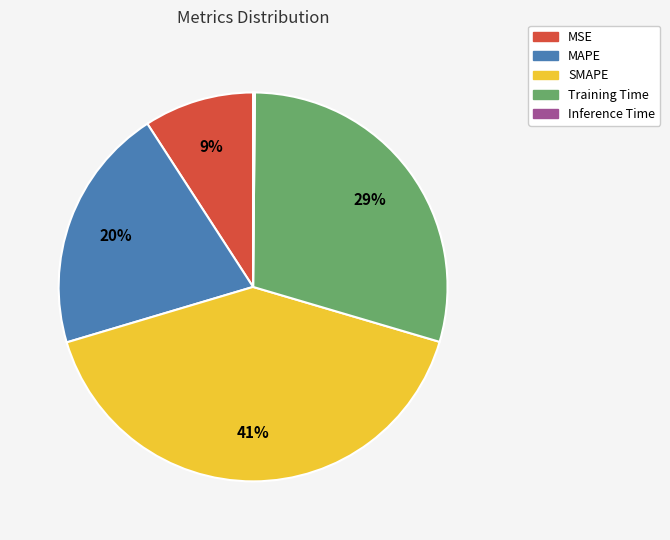

The Training Time slice represents 29% of the pie. True or false?

True